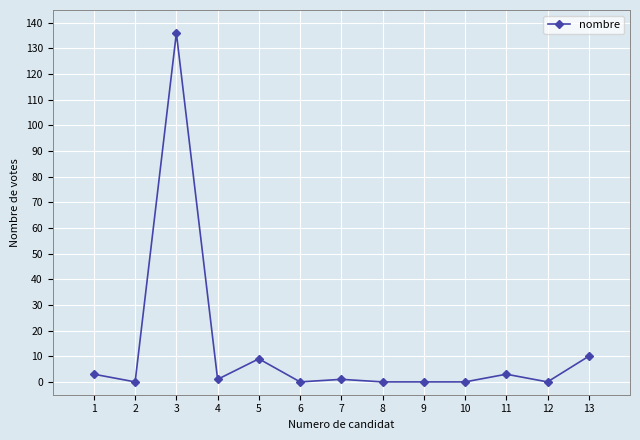

At which category does the chart reach its peak across all series?

3